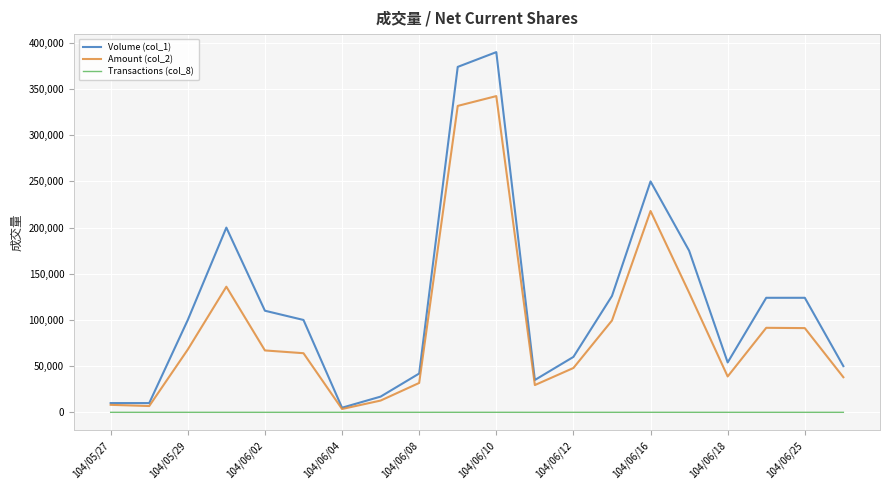

List the series in order of their peak value, highest first.

Volume (col_1), Amount (col_2), Transactions (col_8)